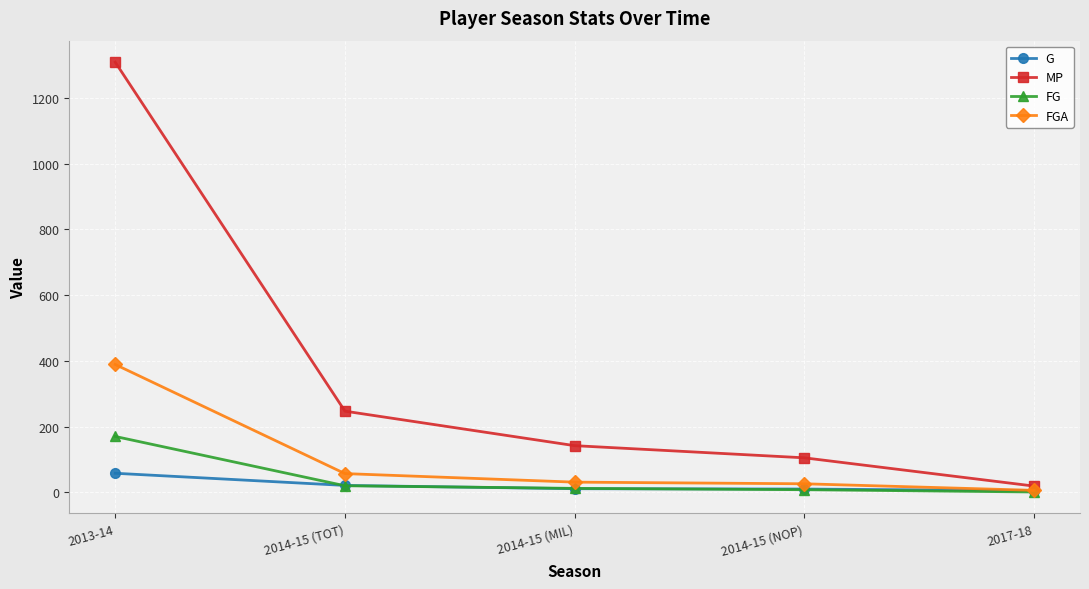

What is the spread (max minus min) of values at 2014-15 (NOP)?

97